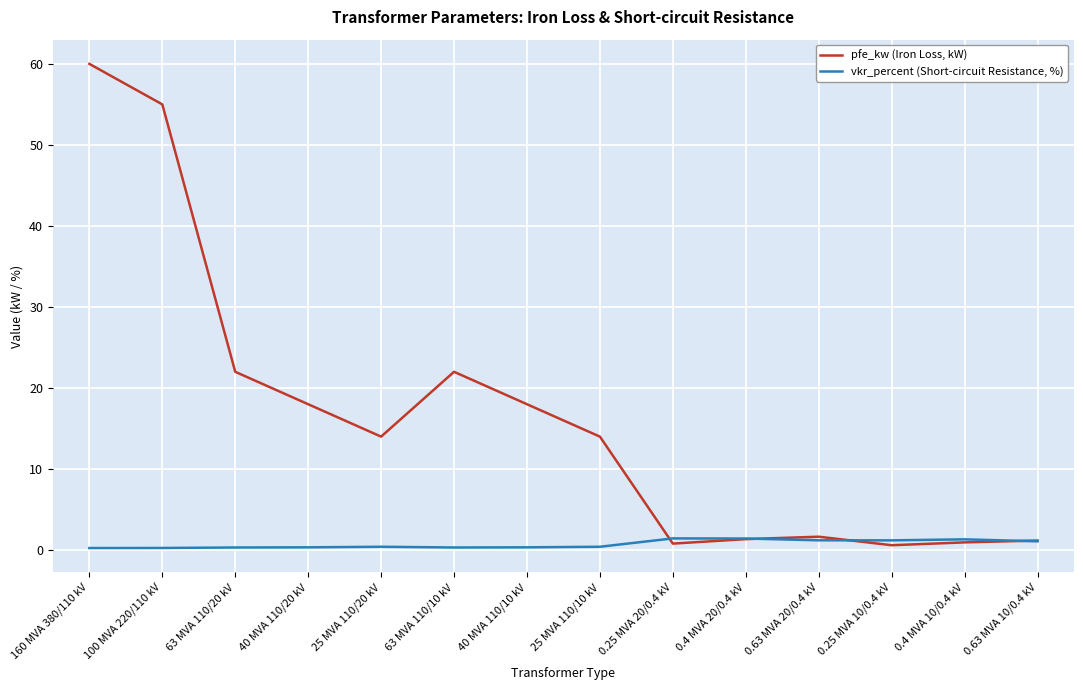

True or false: vkr_percent (Short-circuit Resistance, %) has a value of 0.3 at 63 MVA 110/10 kV.

True